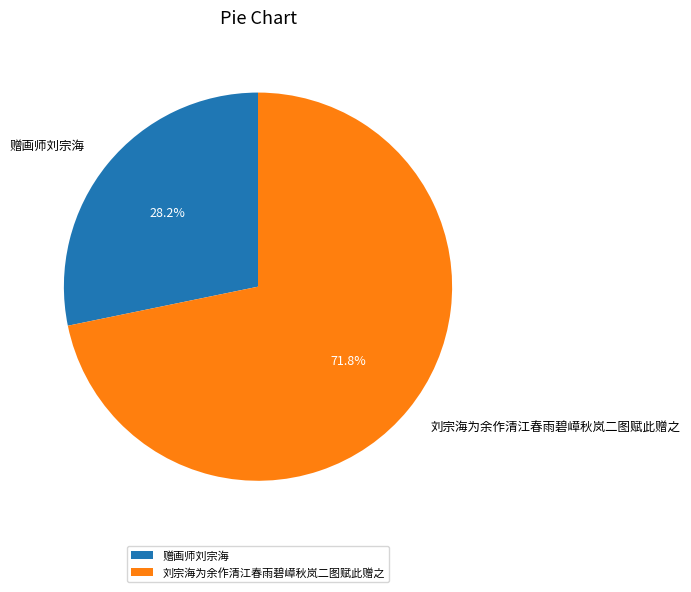

What percentage do 赠画师刘宗海 and 刘宗海为余作清江春雨碧嶂秋岚二图赋此赠之 together represent?

100.0%